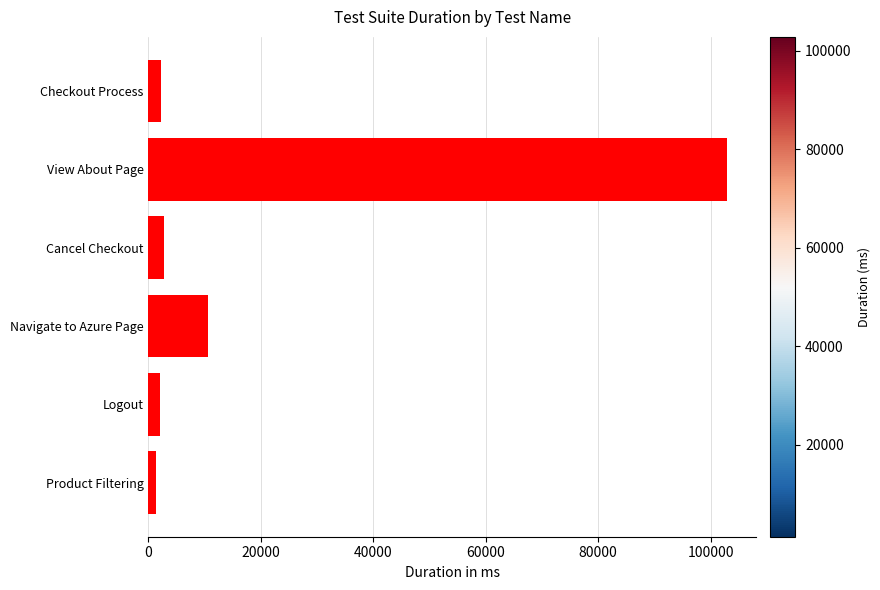

Where is the data nearest to the value 52080?

Navigate to Azure Page